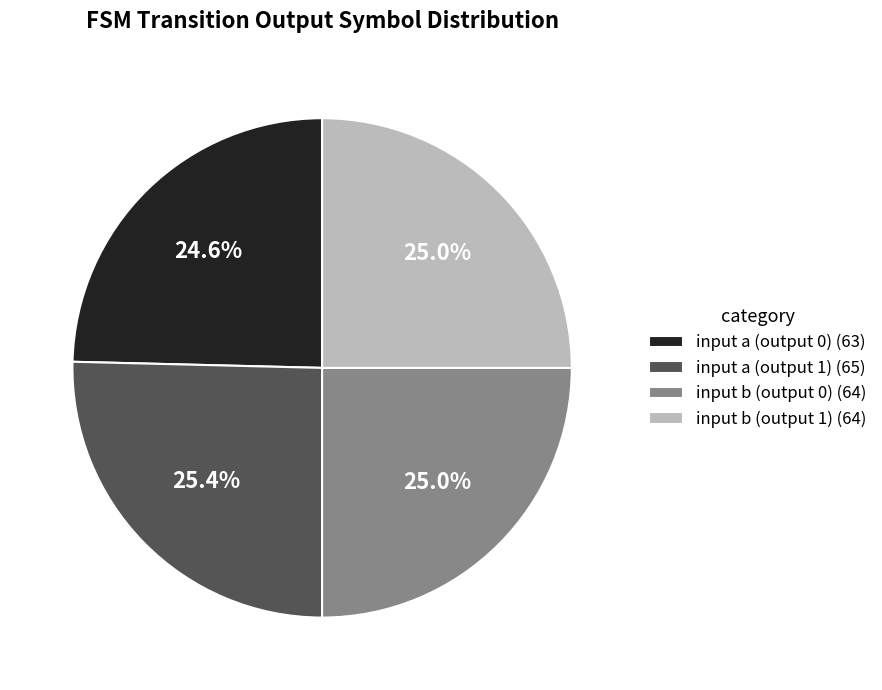

The input b (output 0) slice represents 11% of the pie. True or false?

False